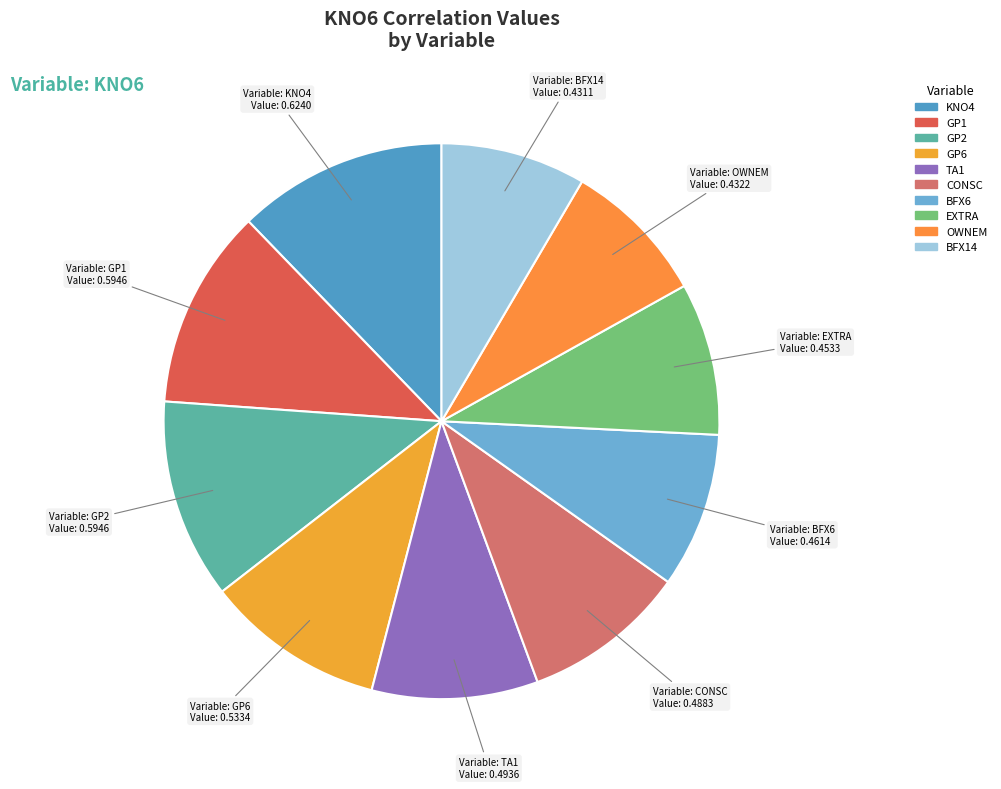

Count the number of slices in the pie.

10